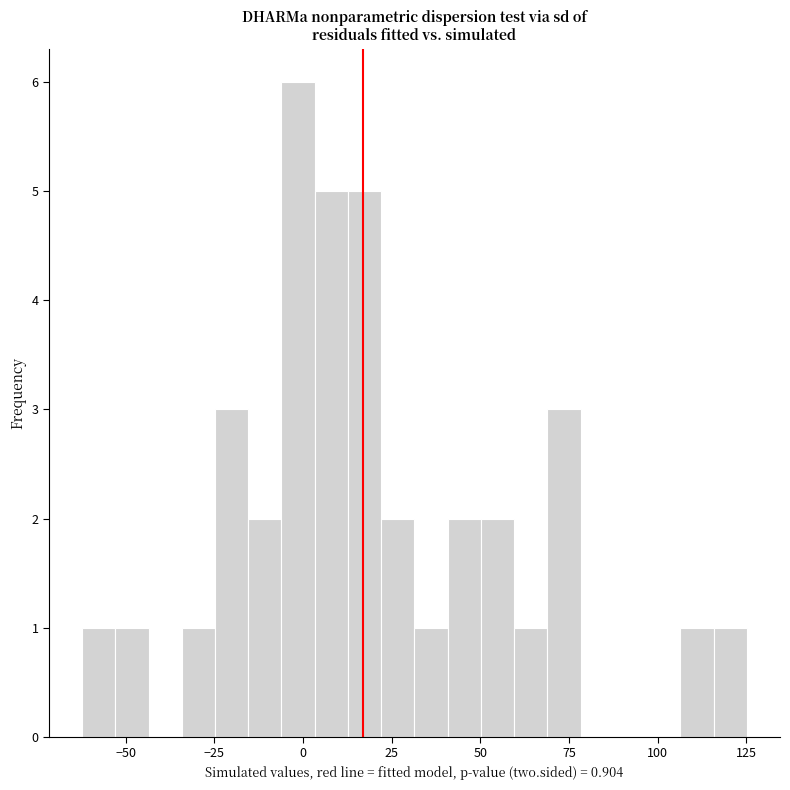

Read against the x-axis, roughly where is the centre of the tallest bar?

0